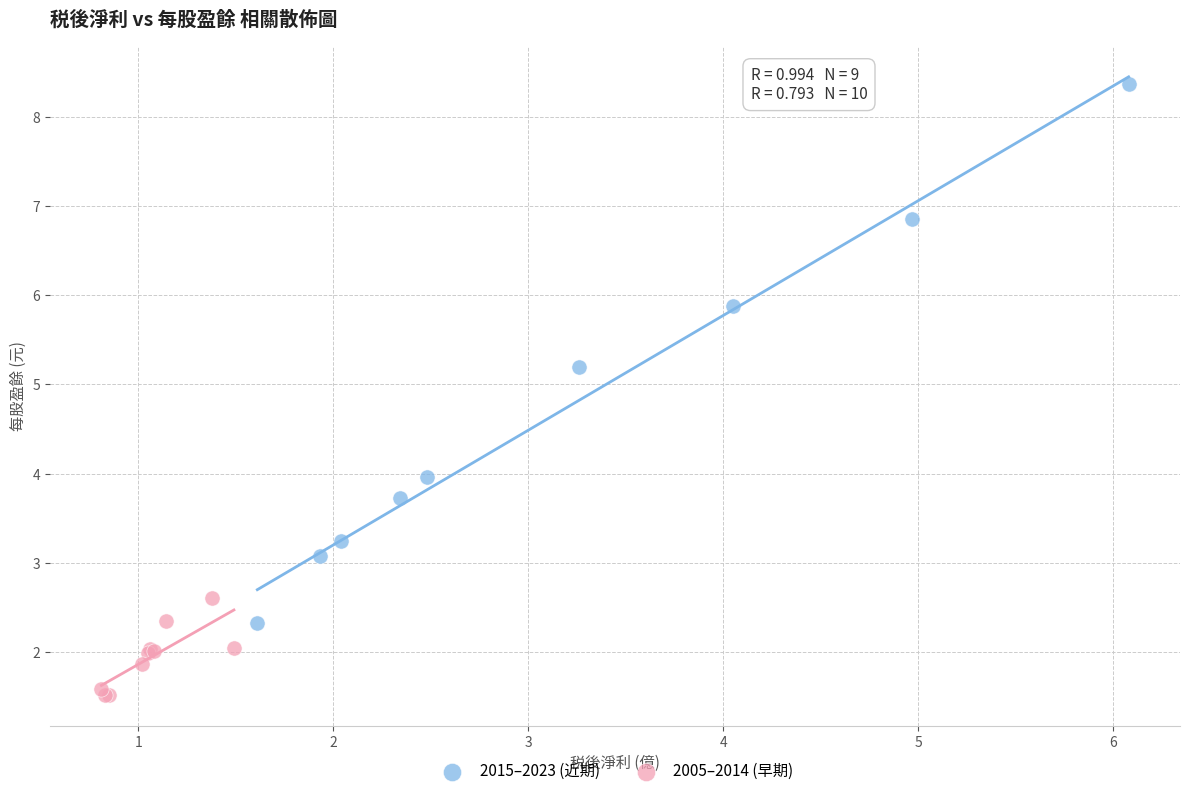

Which series contains the lowest Y value?

2005–2014 (早期)